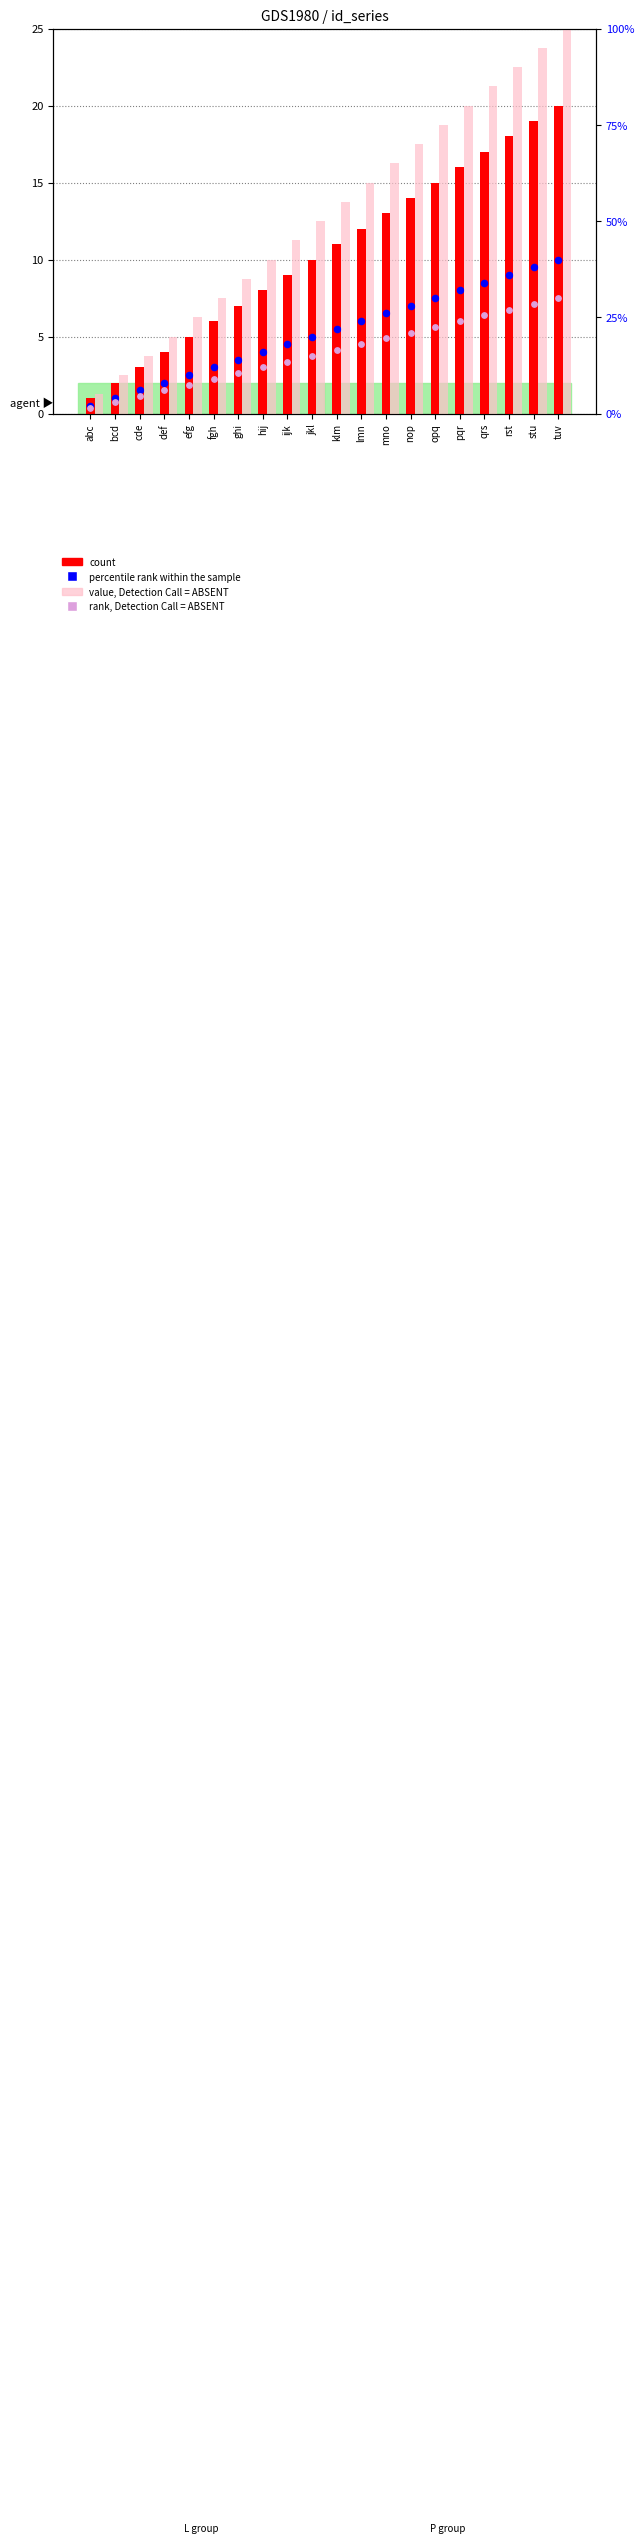

What are all the series names shown in the legend?

count, percentile rank within the sample, value, Detection Call = ABSENT, rank, Detection Call = ABSENT